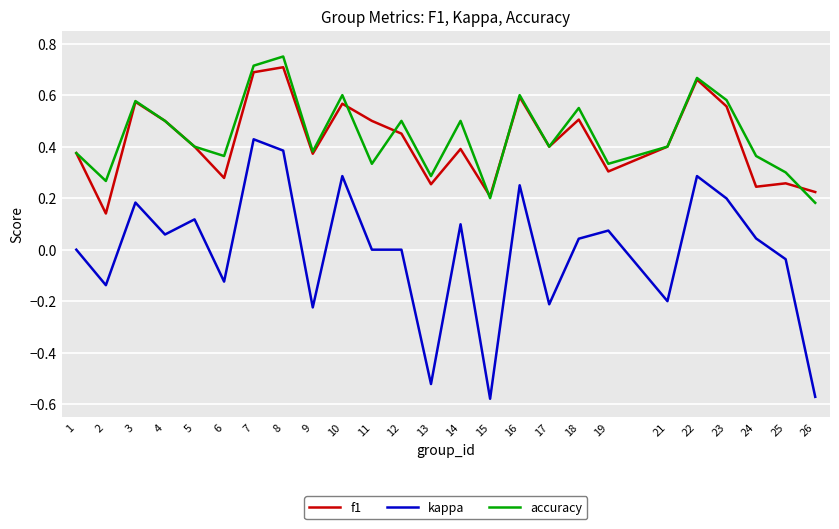

At which category does the chart reach its peak across all series?

8